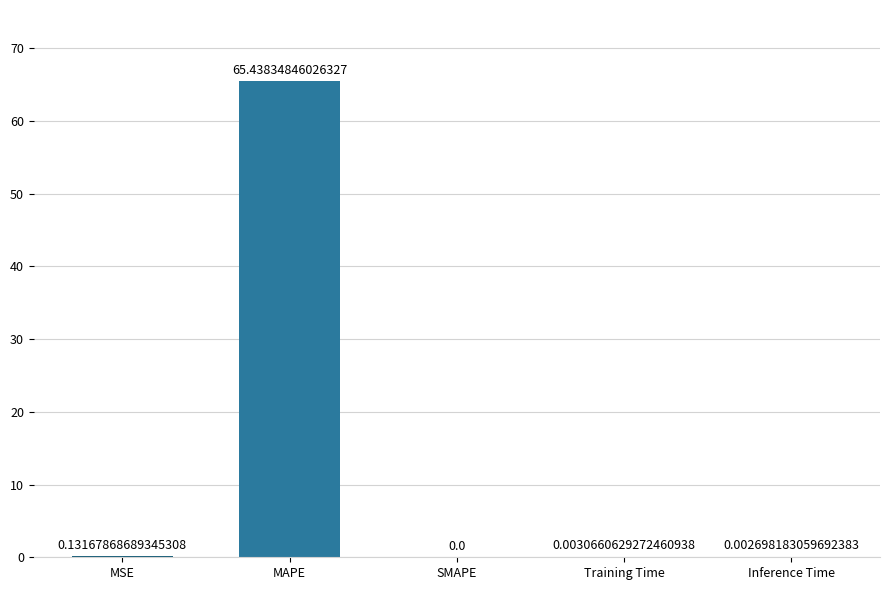

Are the bars horizontal?

No